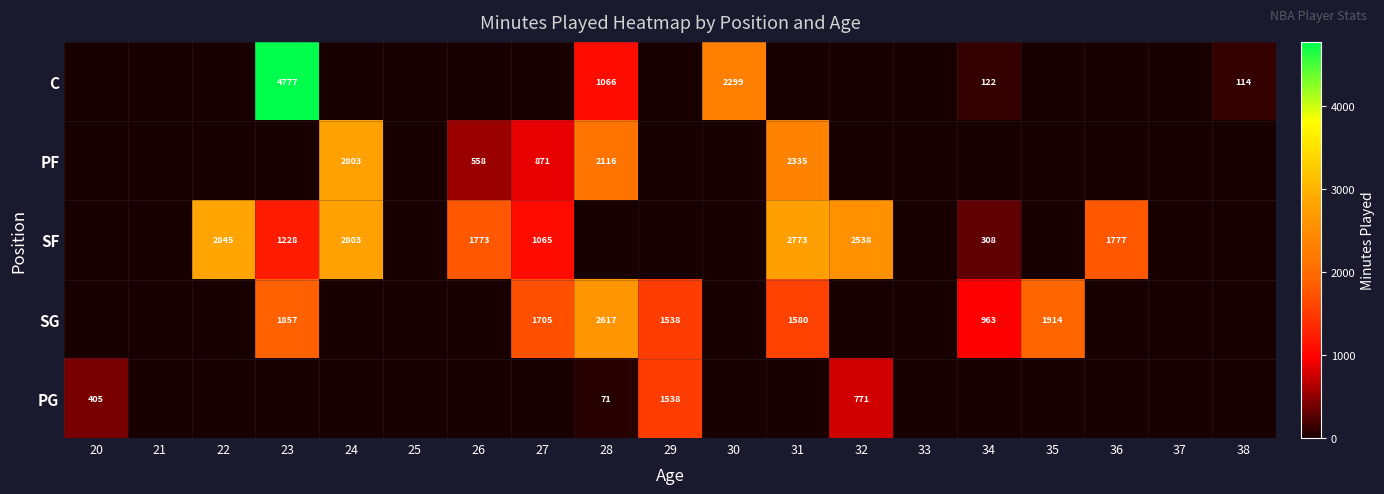

What is the sum of the PG values at 20 and 28?

476